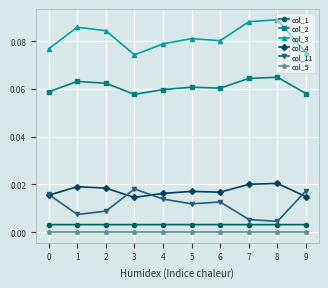

Is it true that col_2 equals 0.0 at 1?

False